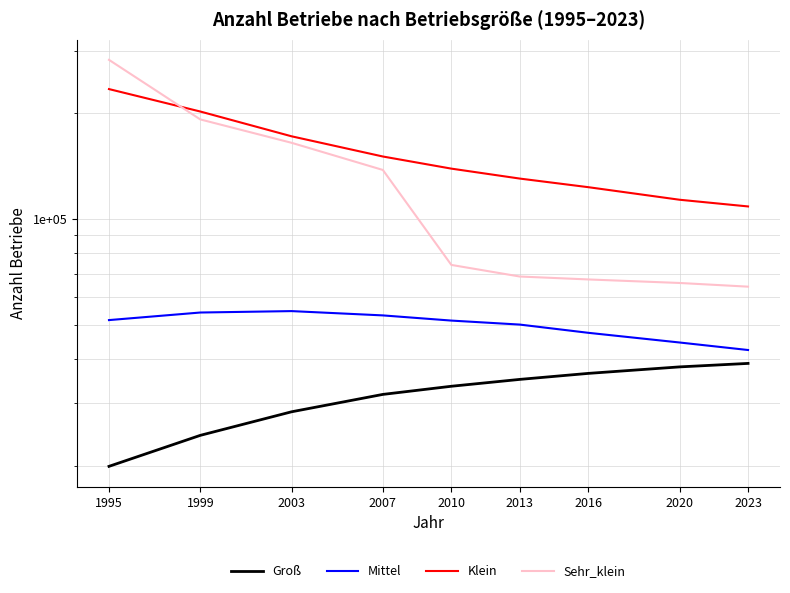

List the labels in order of Sehr_klein value, smallest first.

2023, 2020, 2016, 2013, 2010, 2007, 2003, 1999, 1995